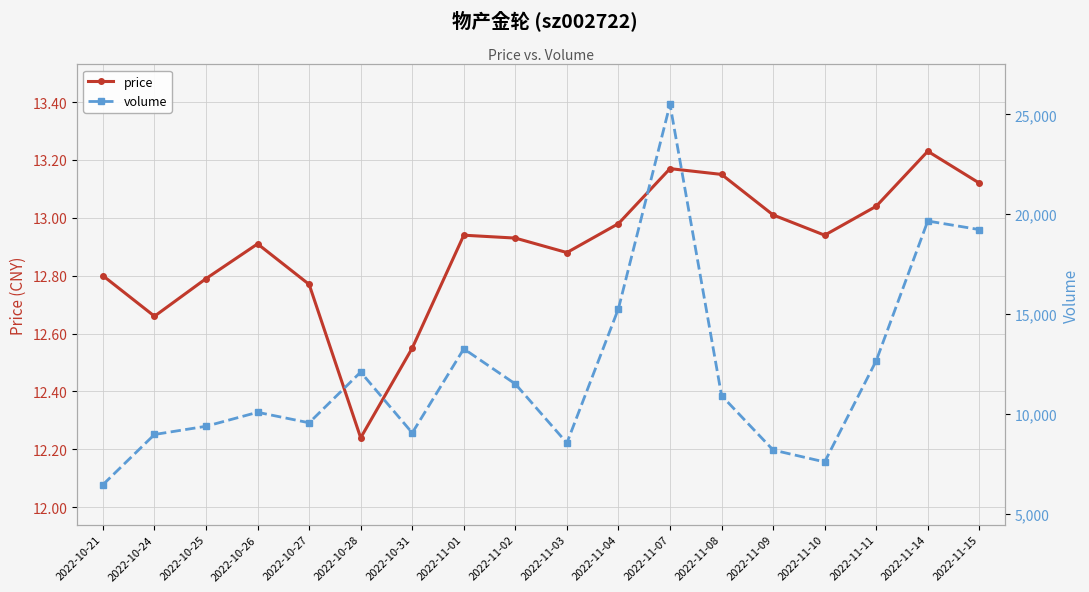

Which label corresponds to the largest value in the chart?

2022-11-07